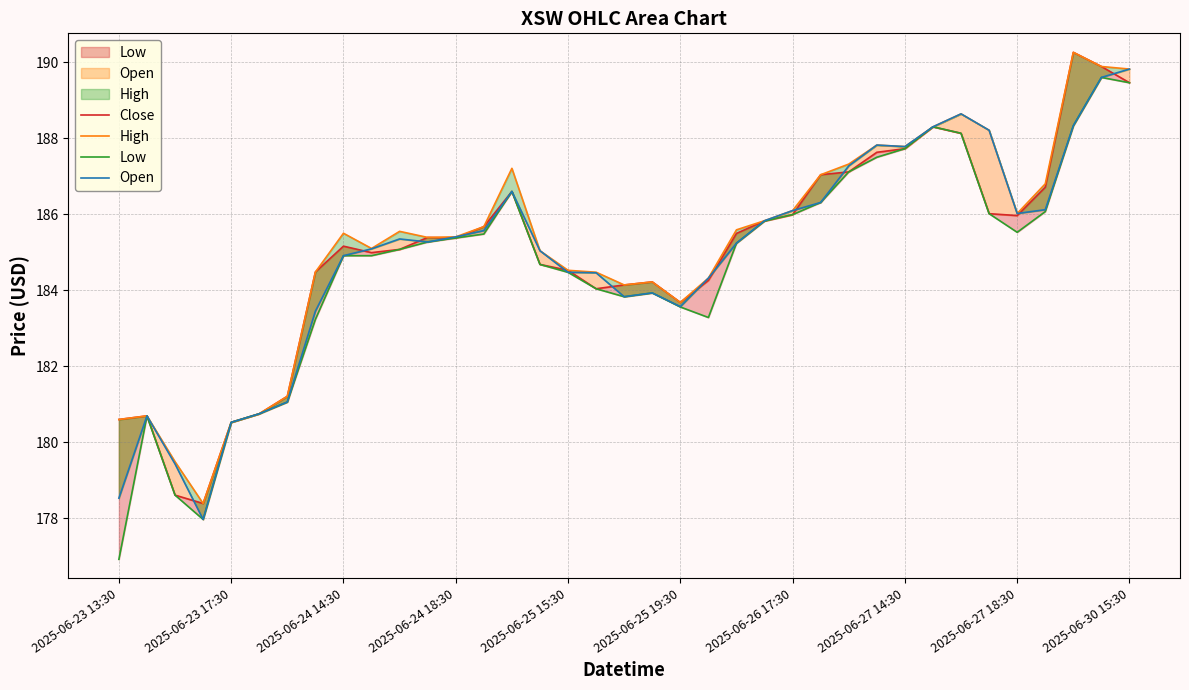

How many values in the Low series exceed 185?

20